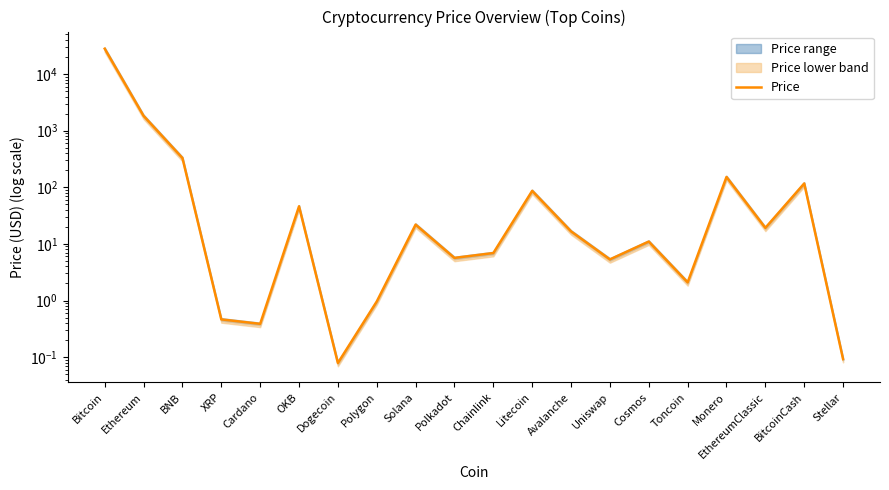

How many points are higher than both their immediate neighbors (excluding endpoints)?

6